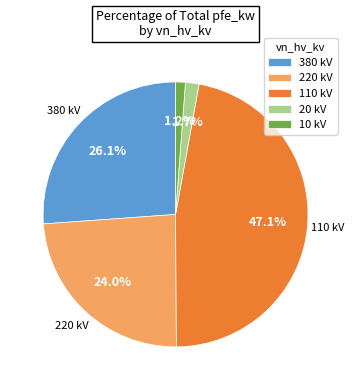

Is there a majority slice in this chart?

No